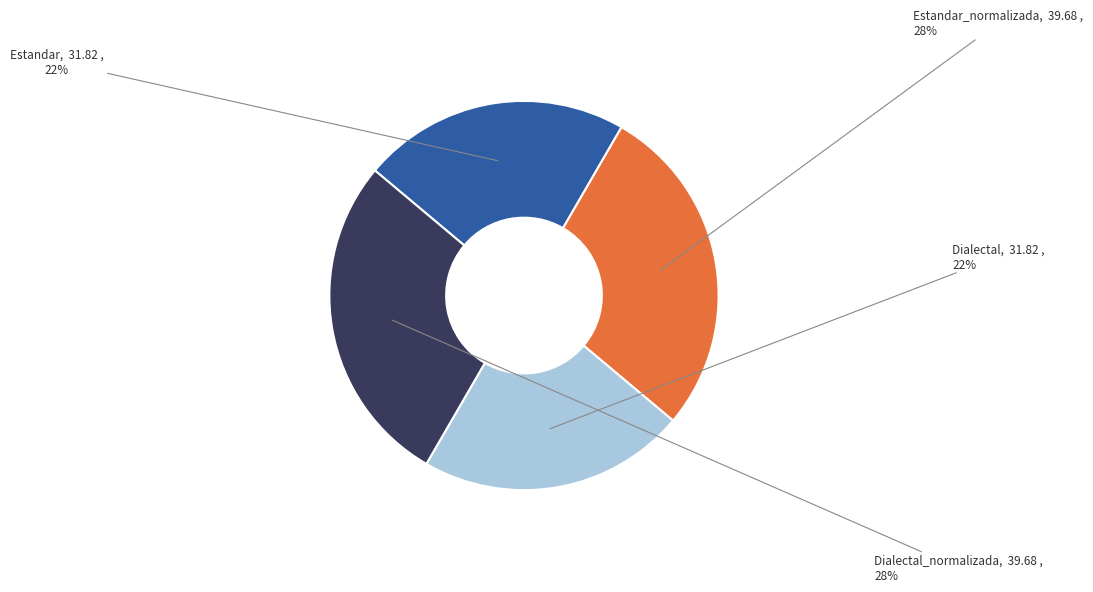

How many slices are in this pie chart?

4